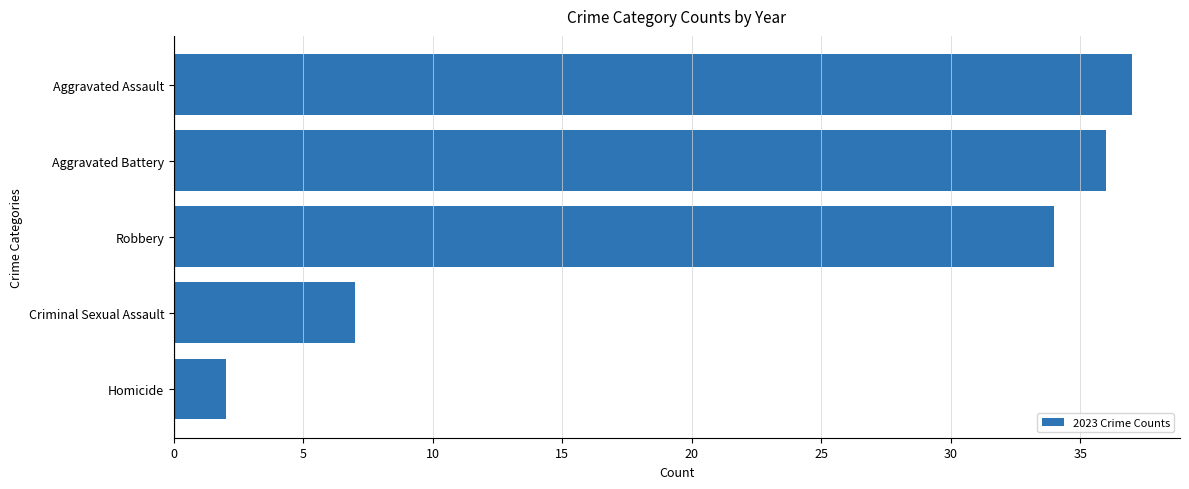

What is the sum of all values?

116